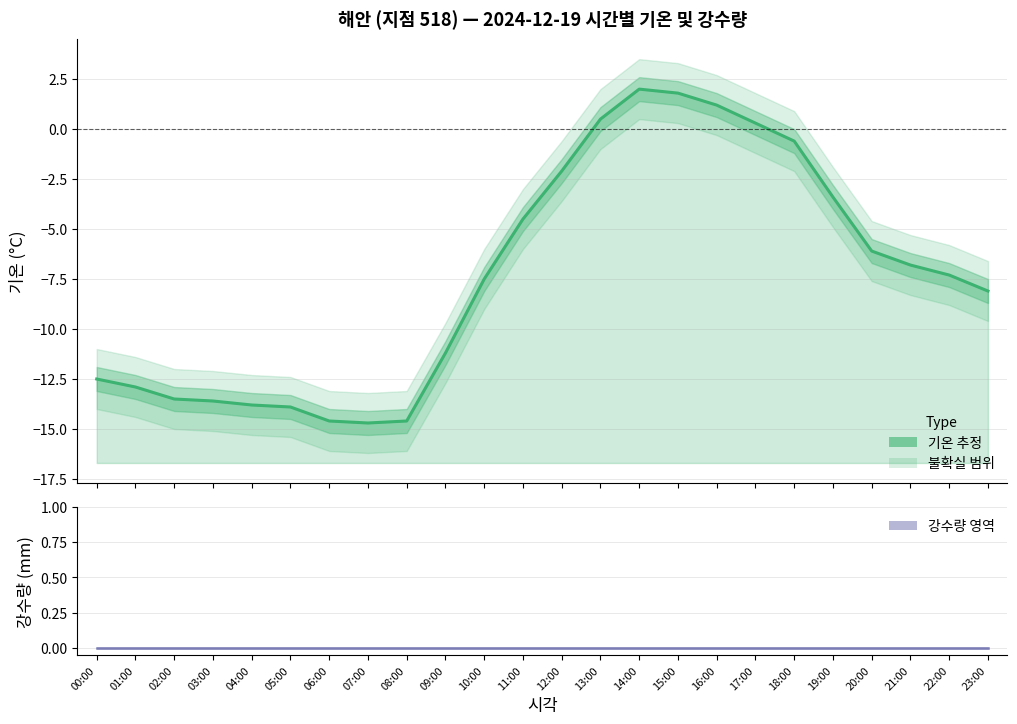

Where does the 기온 (°C) series first go above -7?

11:00